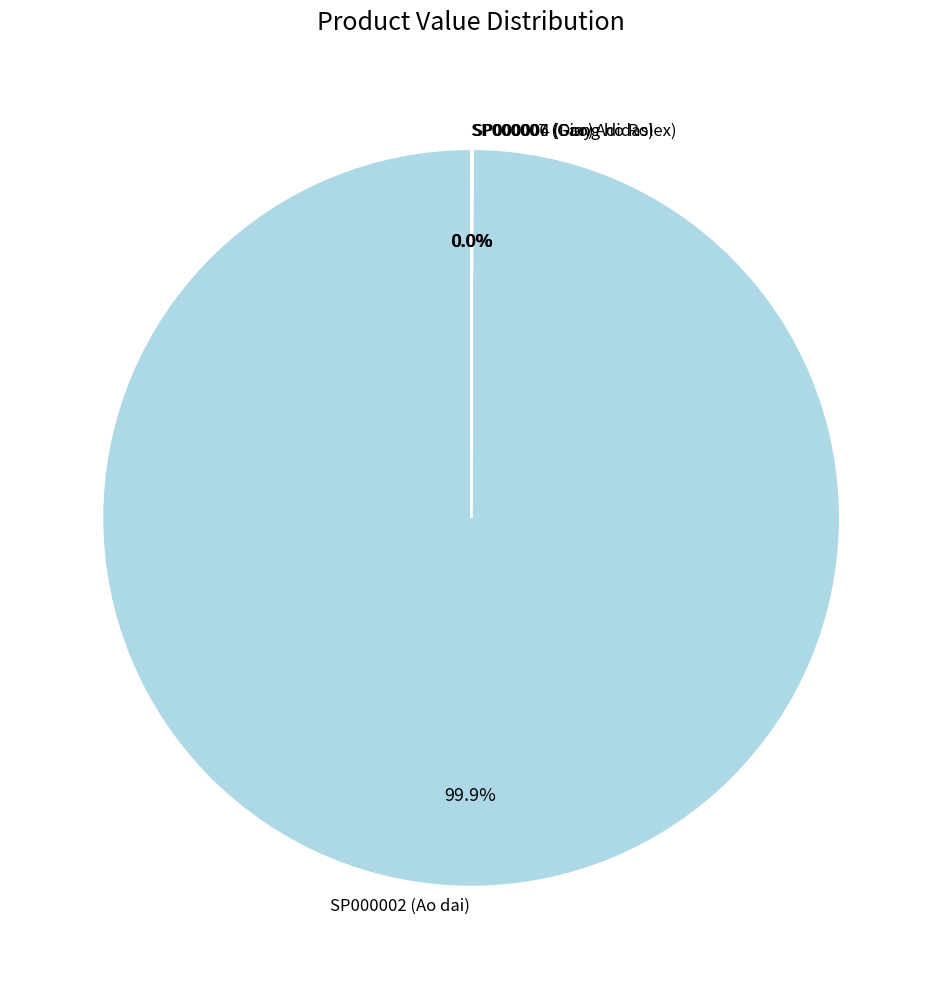

Which slice is the largest?

SP000002 (Ao dai)